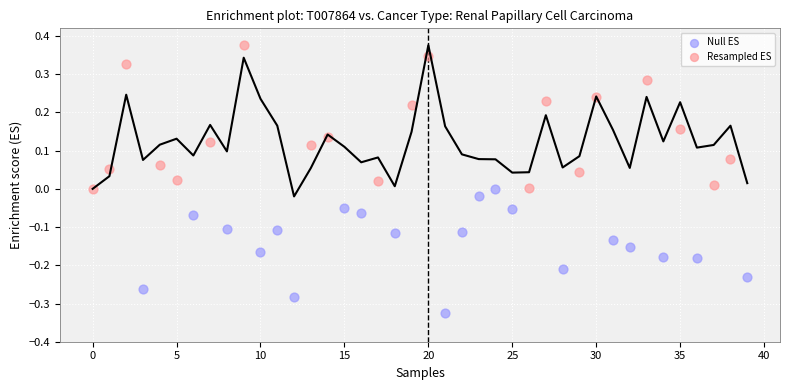

Which series contains the highest Y value?

Resampled ES